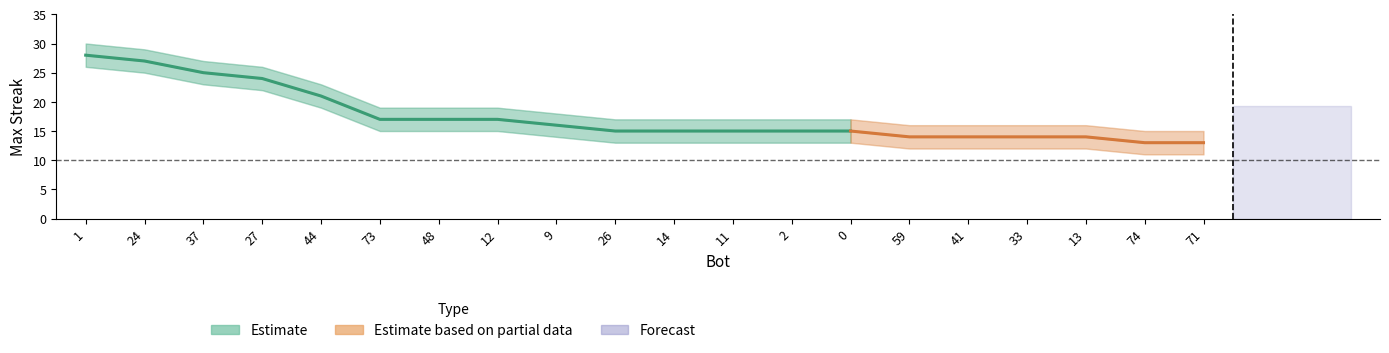

What is the difference between the values at 26 and 48?

2